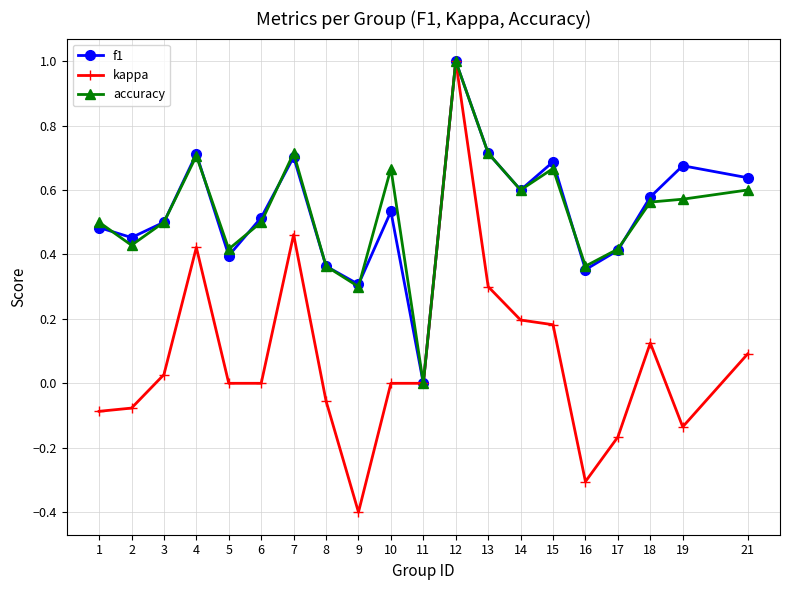

Which category has the highest value in the f1 series?

12